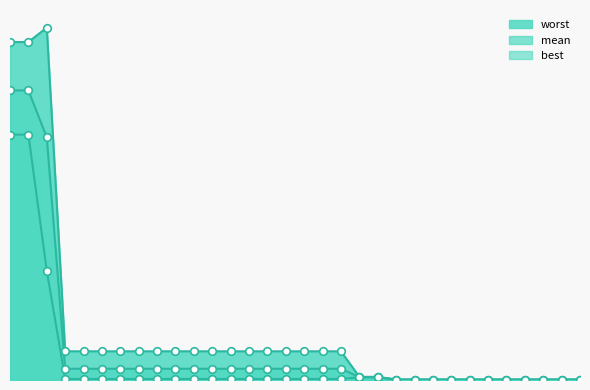

Which series contains the lowest Y value?

best